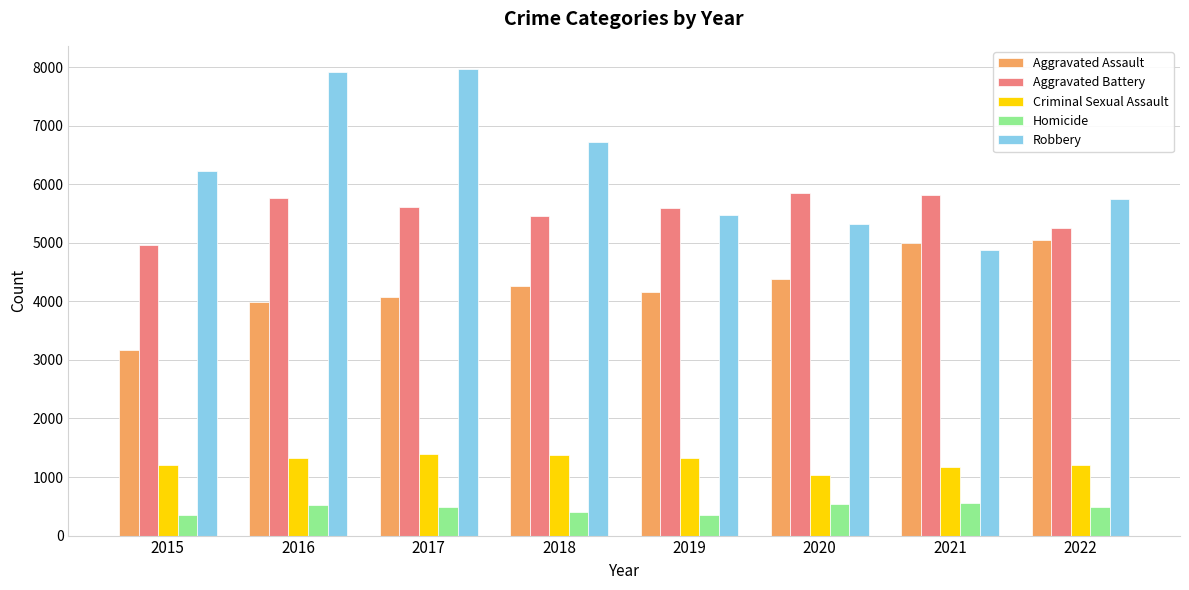

The value of Robbery at 2018 is 6721. True or false?

True